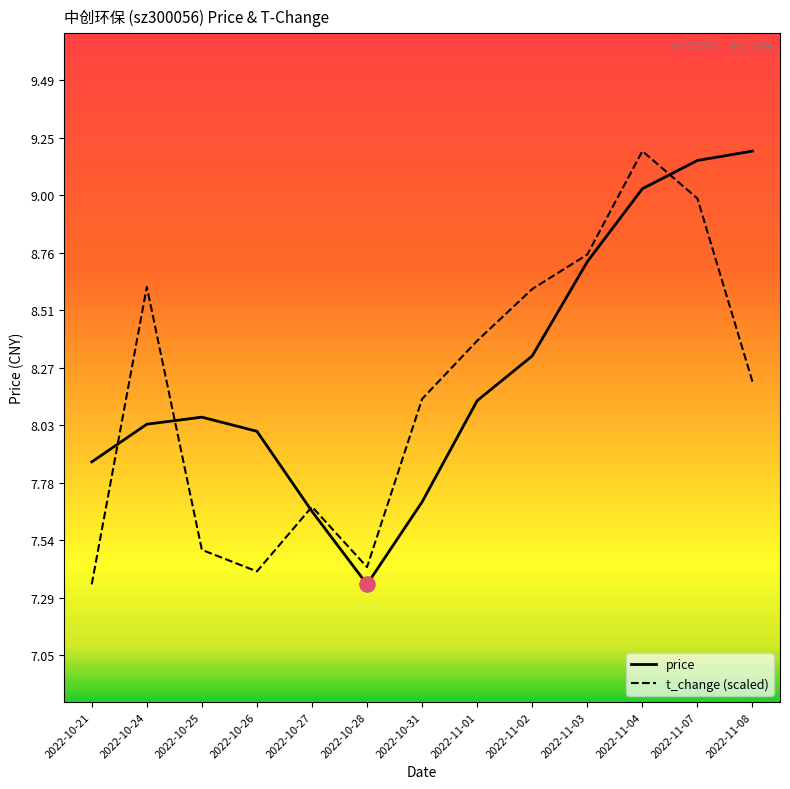

Which series changed the most between 2022-10-21 and 2022-10-25?

price